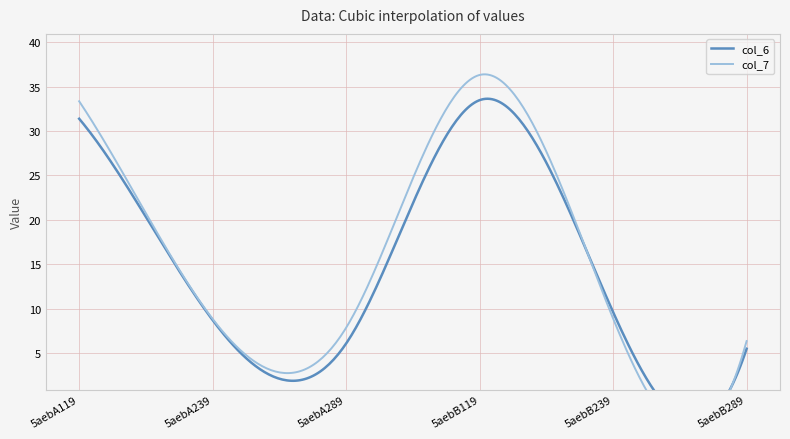

At 5aebB289, list the series in order from smallest to largest.

col_6, col_7